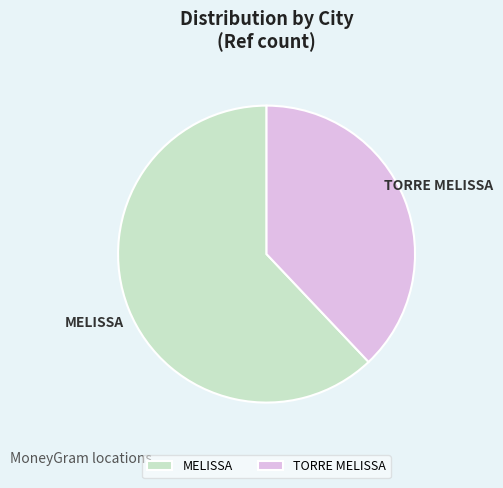

The MELISSA slice represents 62% of the pie. True or false?

True